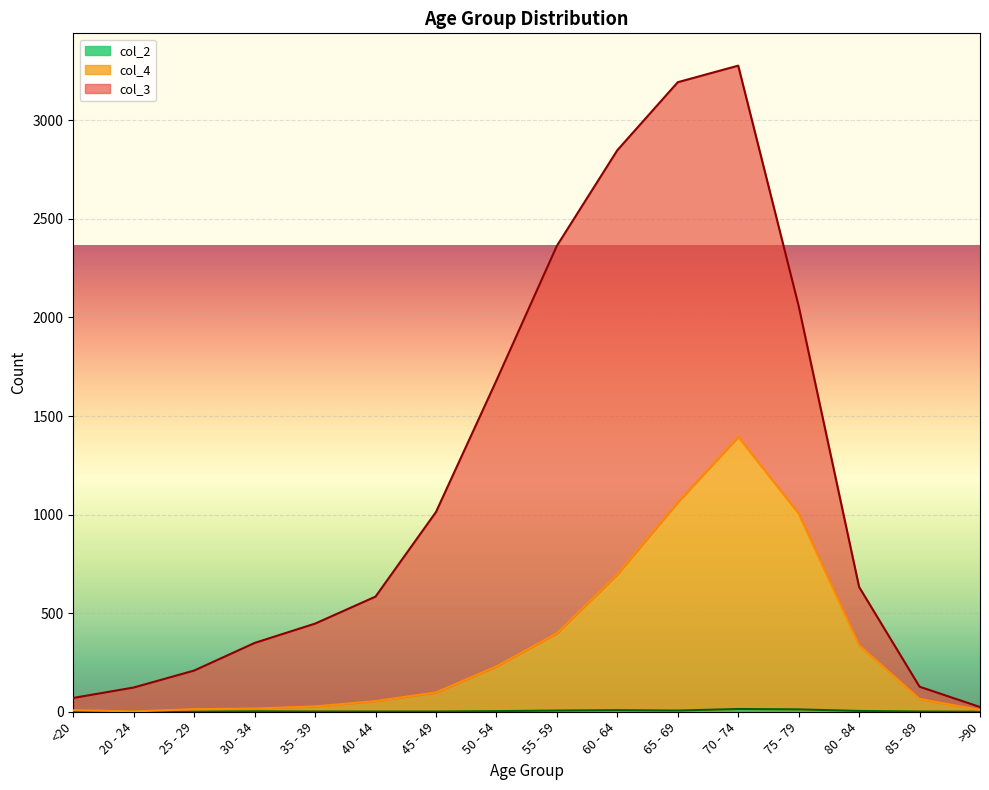

What is the value of the col_4 point at the 16th from the left?

9